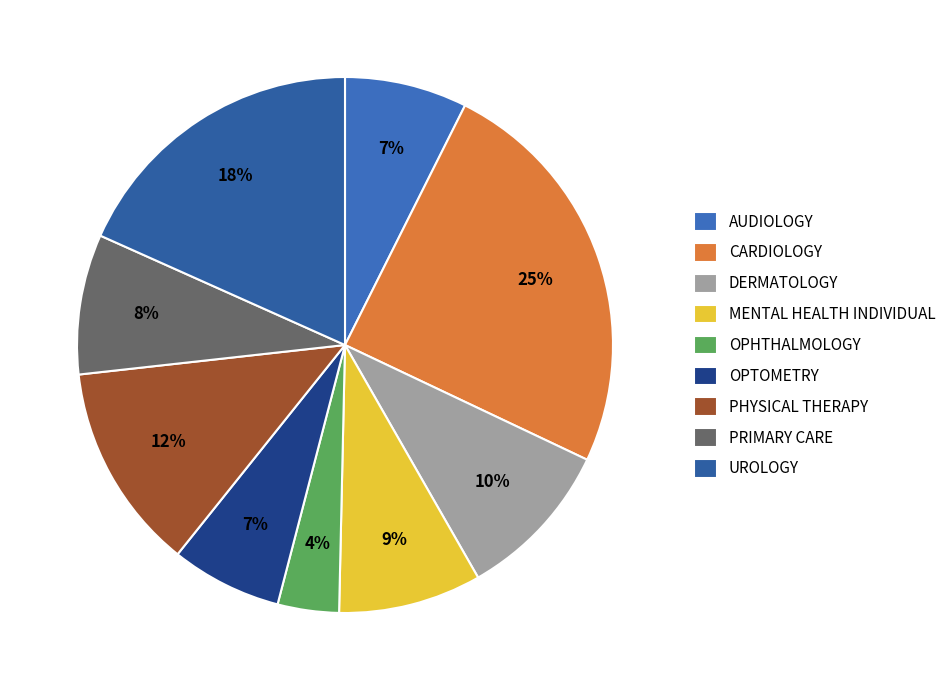

True or false: OPTOMETRY accounts for 7% of the total.

True